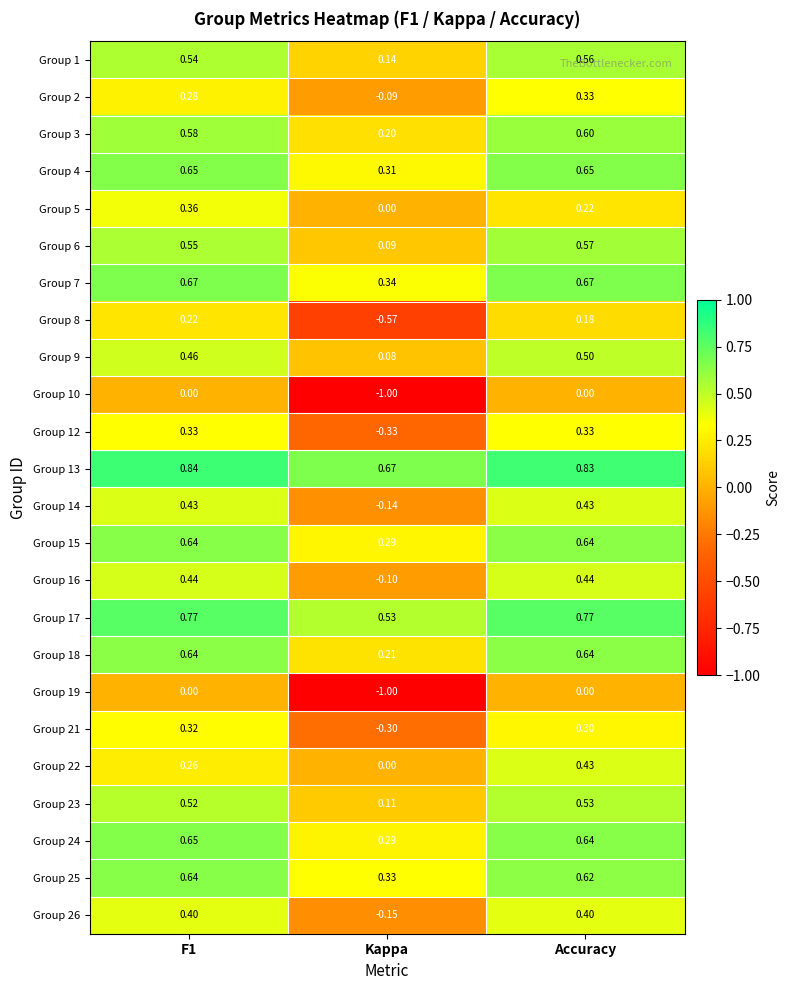

At which label is Group 26 closest to 0?

Kappa